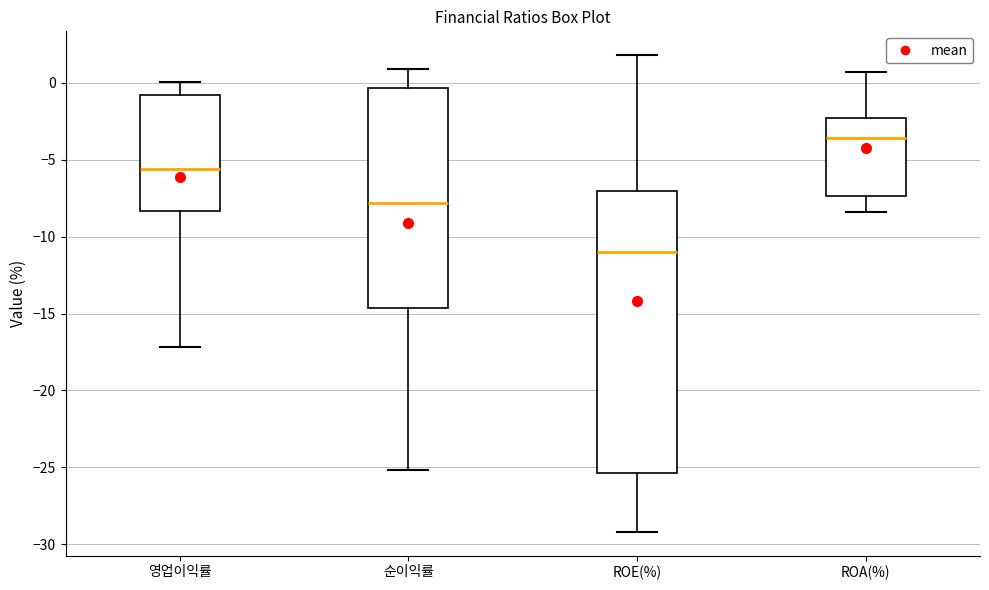

Where is the upper edge of the box for 영업이익률 on the y-axis? The values are not printed on the chart, so give them approximately, as read against the axis.

-1.0